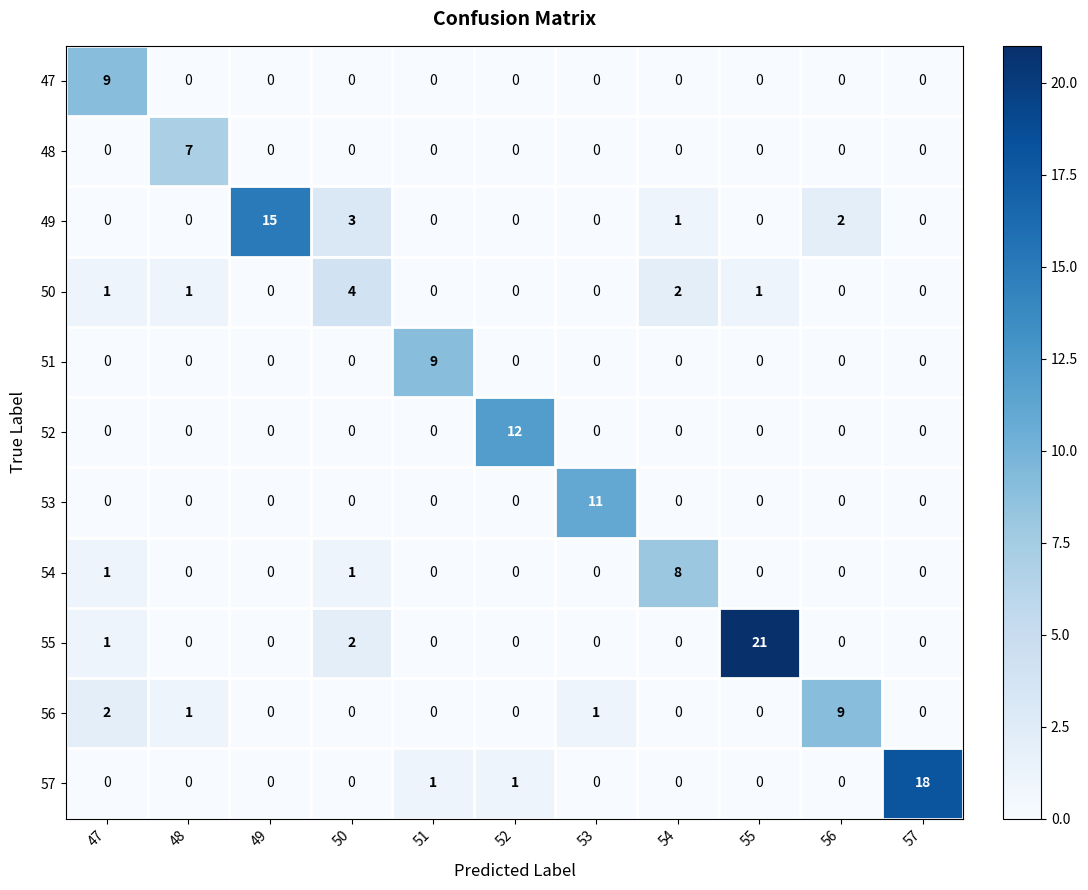

What is the sum of the 55 values at 55 and 51?

21